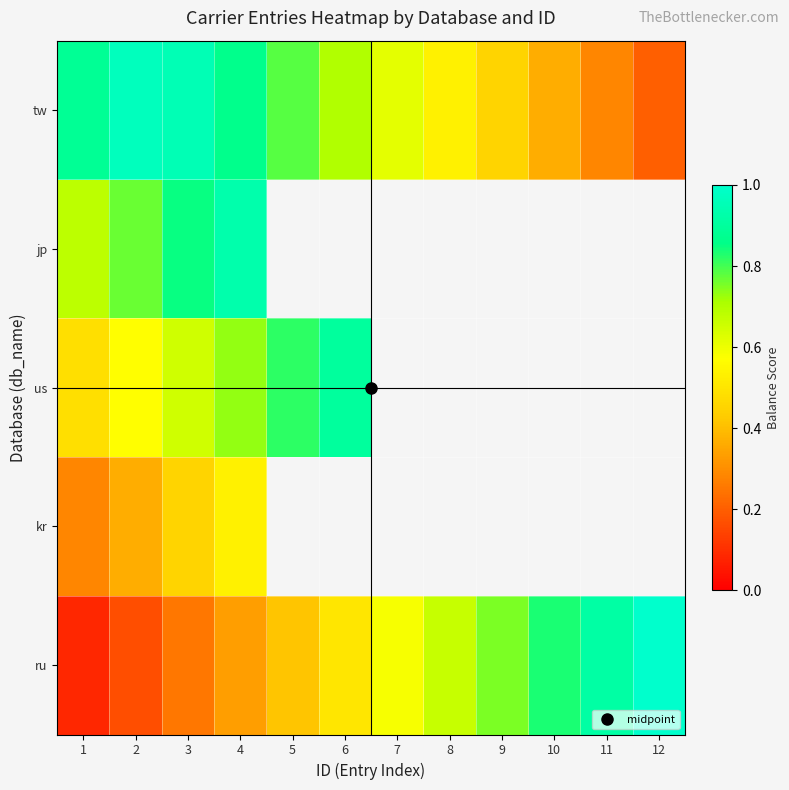

Which series has the largest total across all categories?

tw